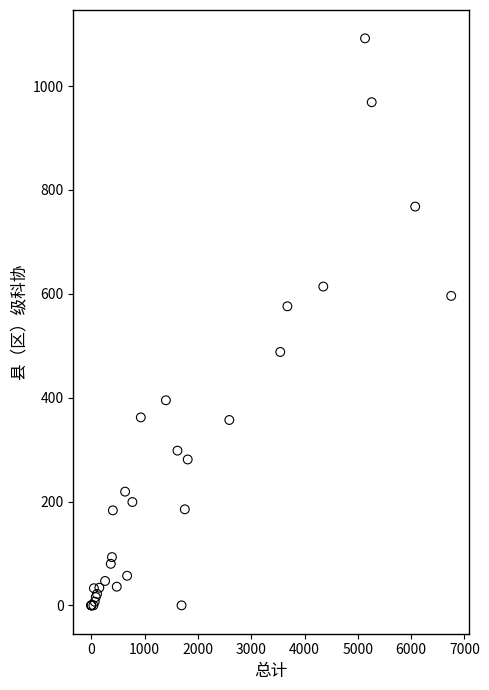

What Y value in the scatter plot is closest to 546?

576